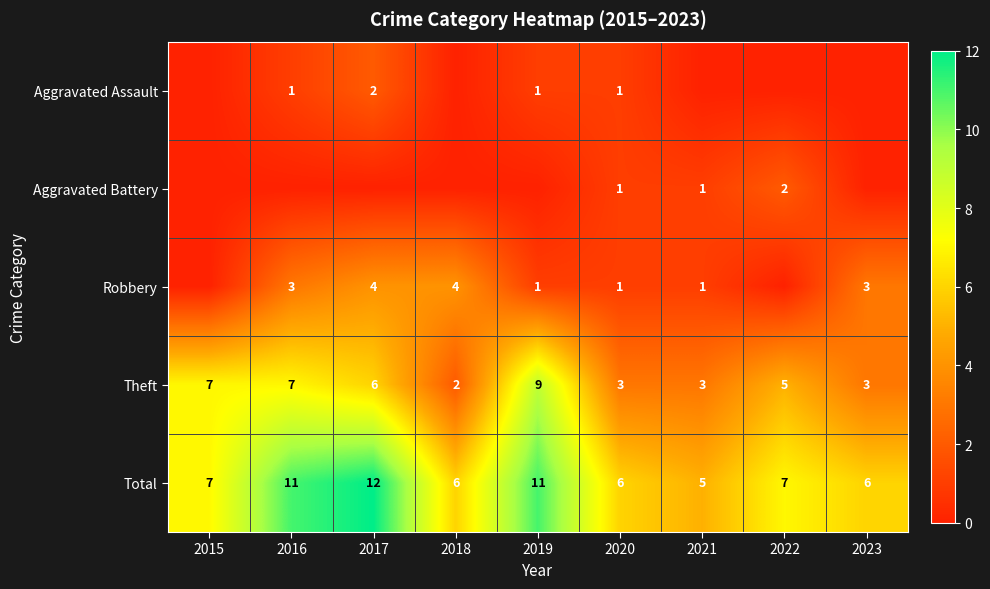

Is it true that Theft equals 3 at 2020?

True